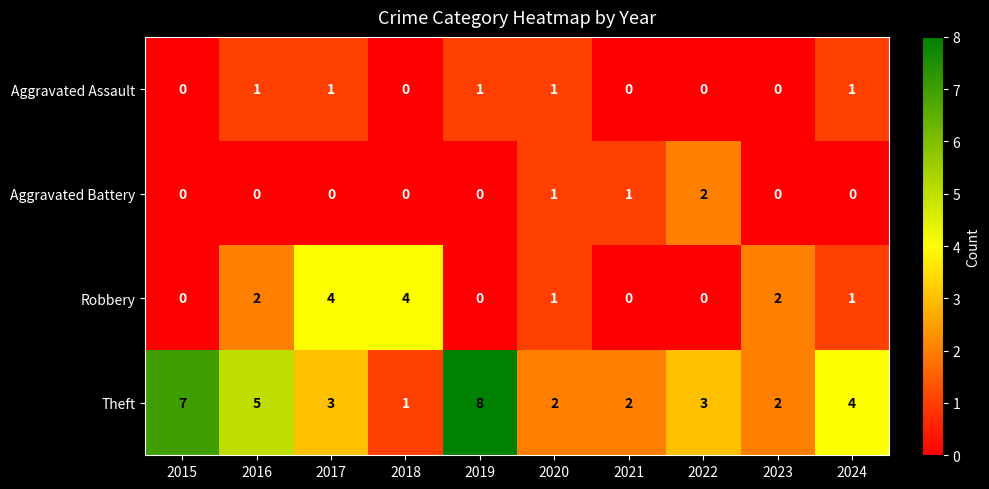

Which series has the largest range (max minus min)?

Theft